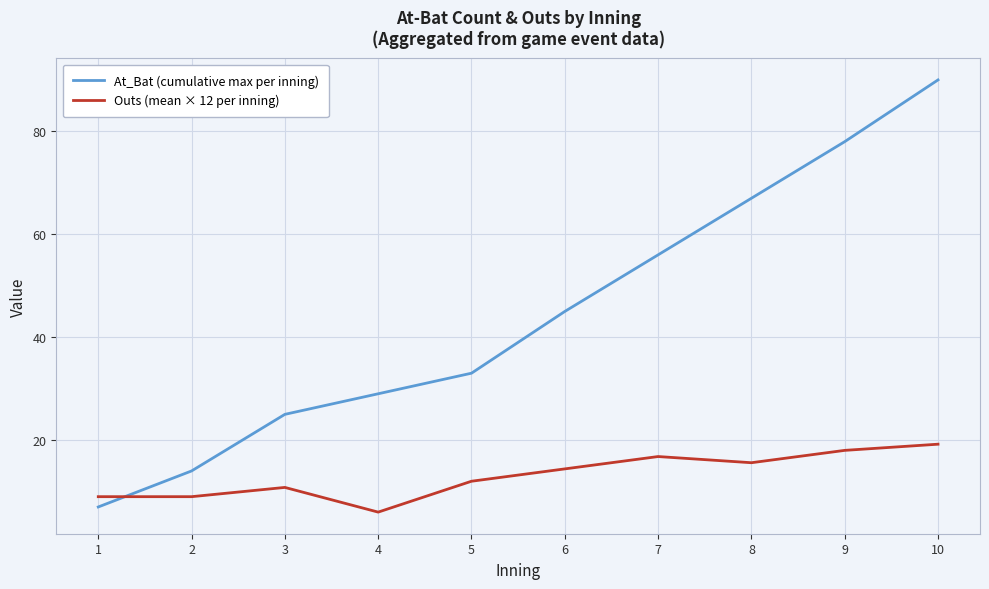

What is the average value of the Outs (mean × 12 per inning) series?

13.1